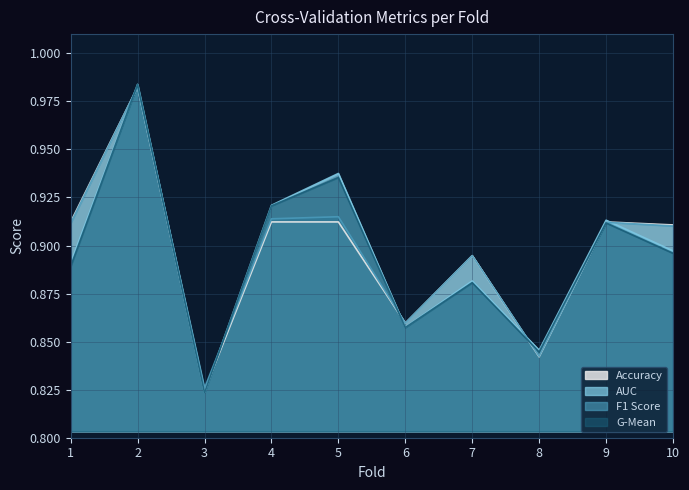

At which label does g_mean reach its minimum?

3